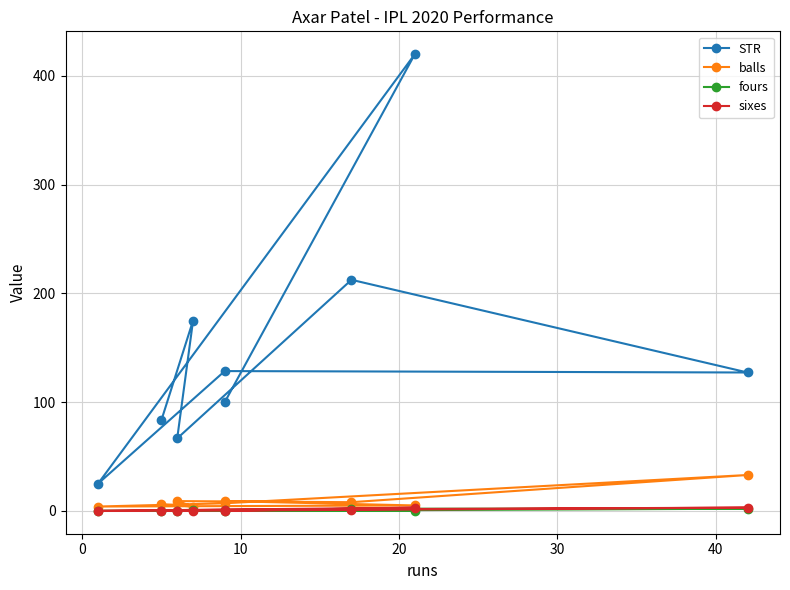

How many values in the STR series exceed 127?

5